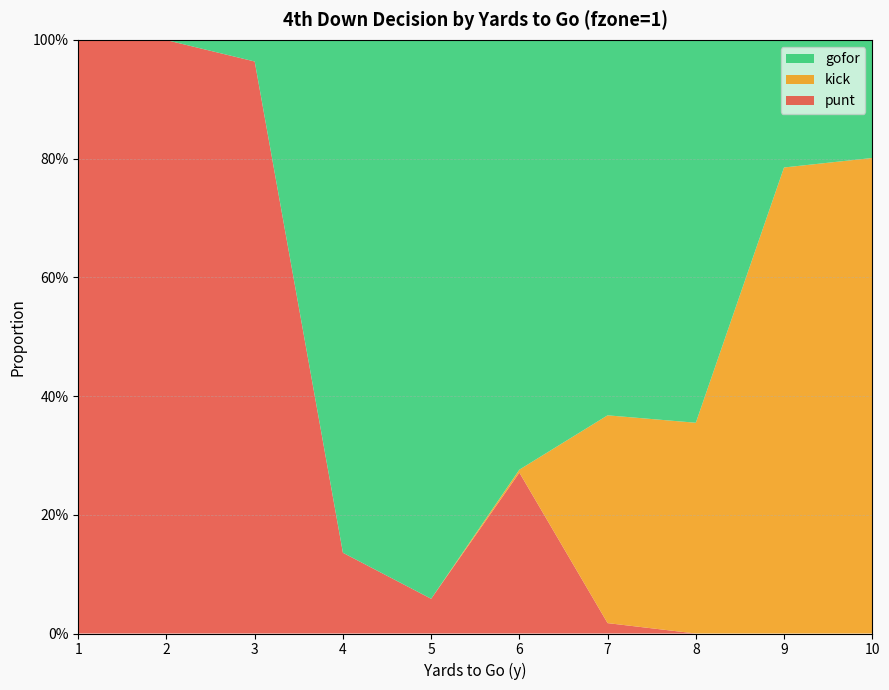

Reading left to right, transcribe all the data shown in this chart.

gofor: 0.0	0.0	0.0	0.9	0.9	0.7	0.6	0.6	0.2	0.2
kick: 0.0	0.0	0.0	0.0	0.0	0.0	0.3	0.4	0.8	0.8
punt: 1.0	1.0	1.0	0.1	0.1	0.3	0.0	0.0	0.0	0.0